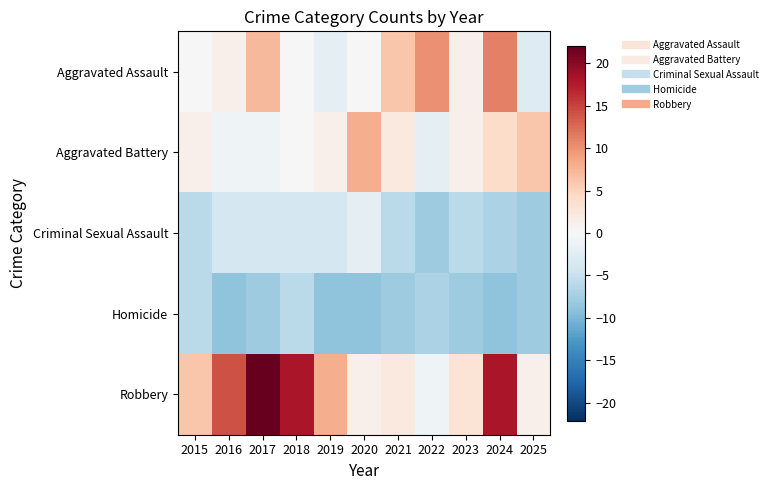

How many categories are shown in the chart?

11